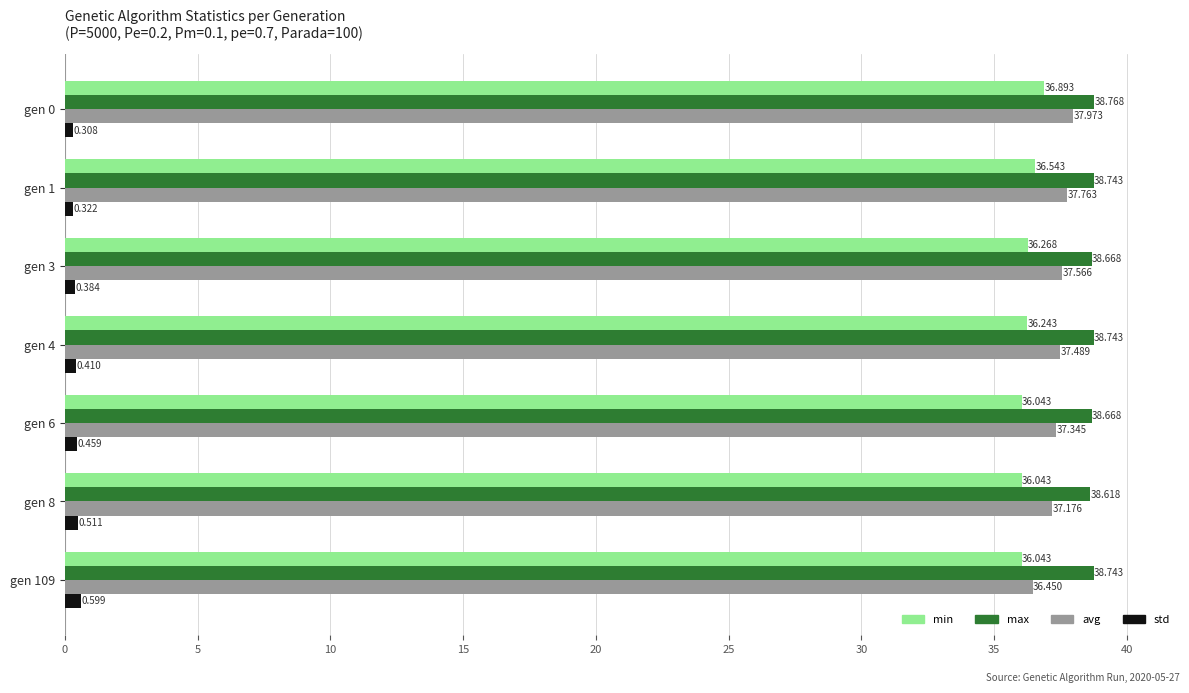

Between gen 6 and gen 109, which series saw the biggest shift?

avg